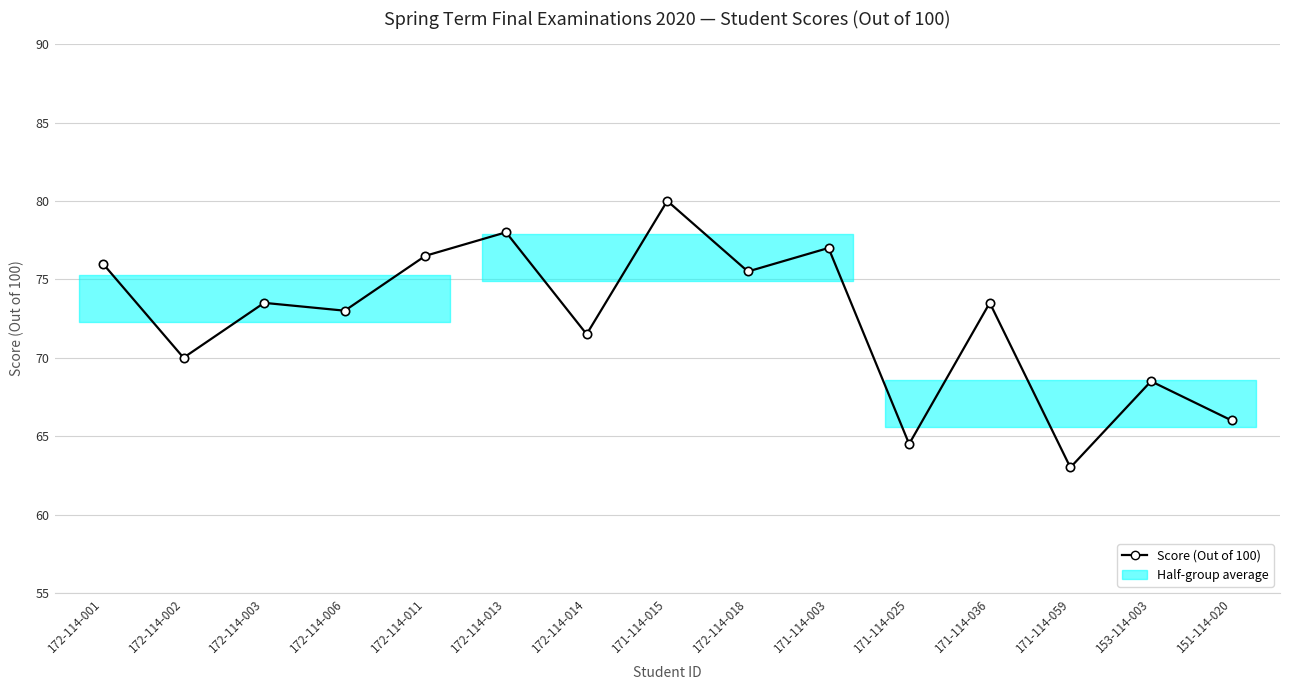

Approximately how many times larger is the value at 151-114-020 compared to 172-114-013?

0.8